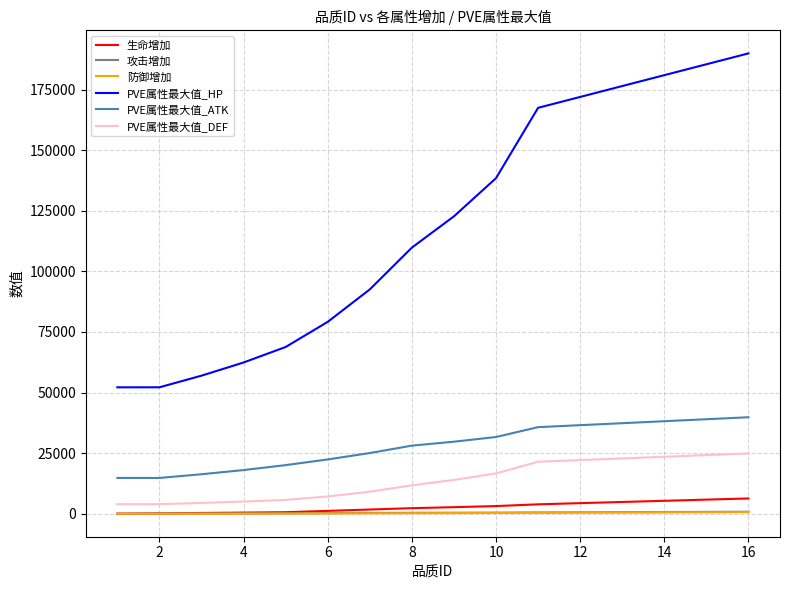

Which series has the largest range (max minus min)?

PVE属性最大值_HP